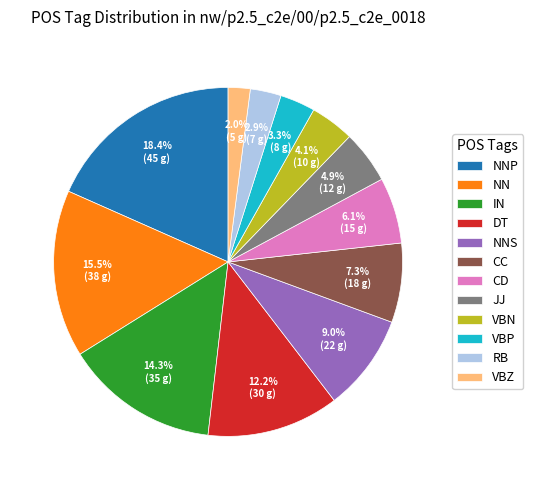

What is the ratio of the value at VBP to the value at DT?

0.3